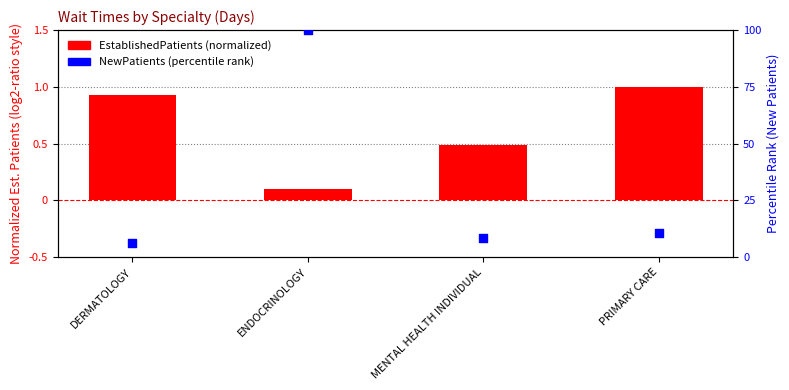

Which series contains the highest Y value?

NewPatients